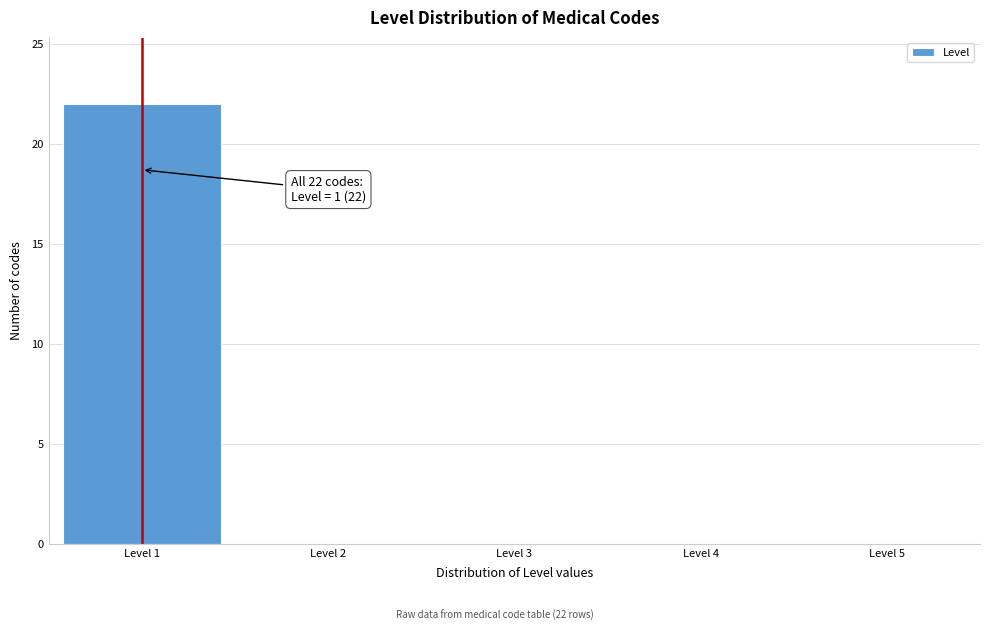

Over which range of the x-axis is the bar tallest?

0.5 to 1.5